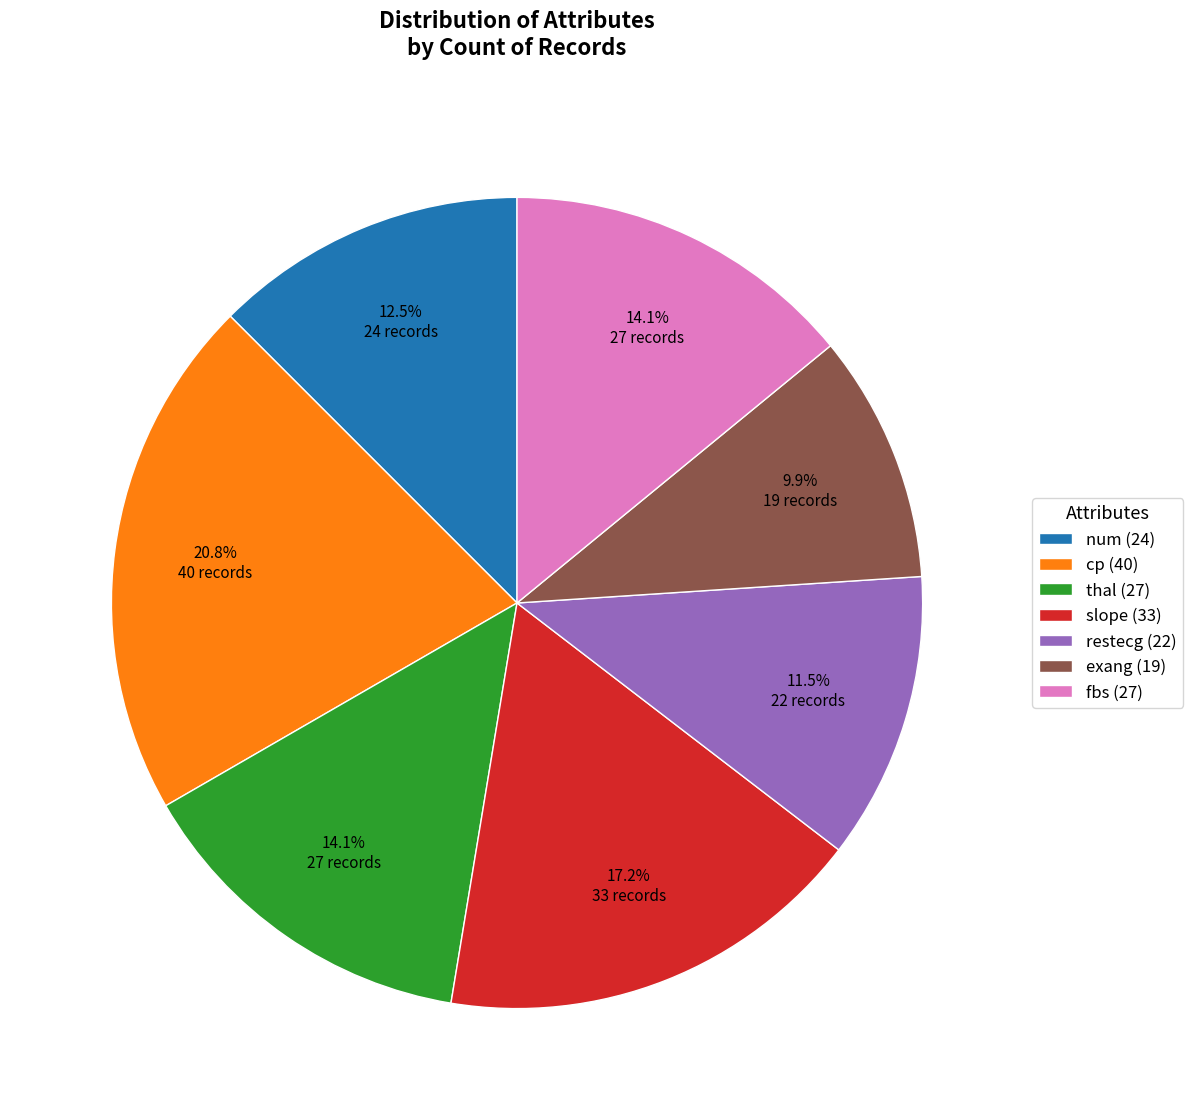

Between fbs and cp, which is larger?

cp